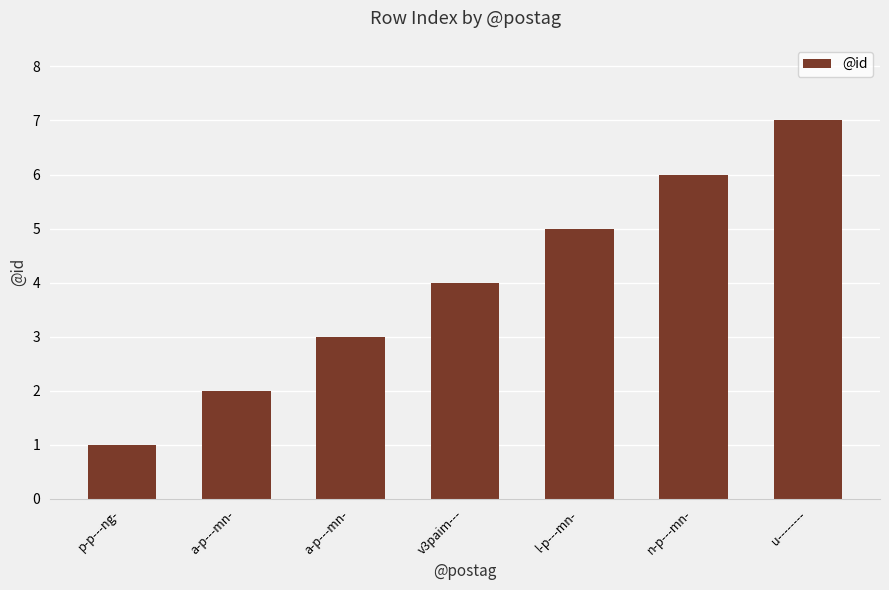

What is the difference between the values at p-p---ng- and v3paim---?

3